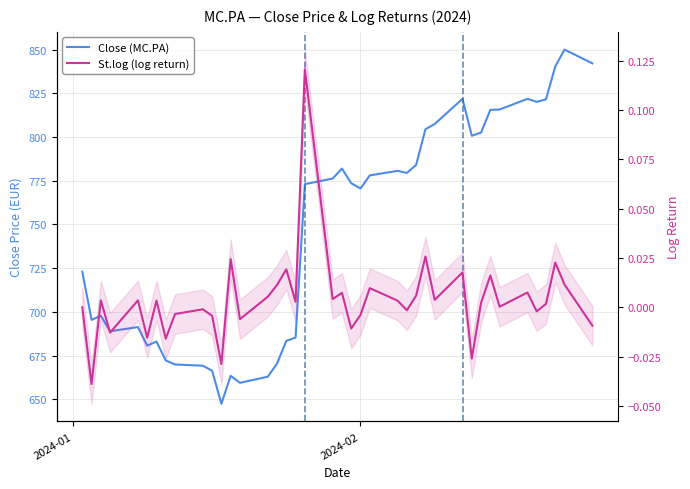

What are all the series names shown in the legend?

Close (MC.PA), St.log (log return)